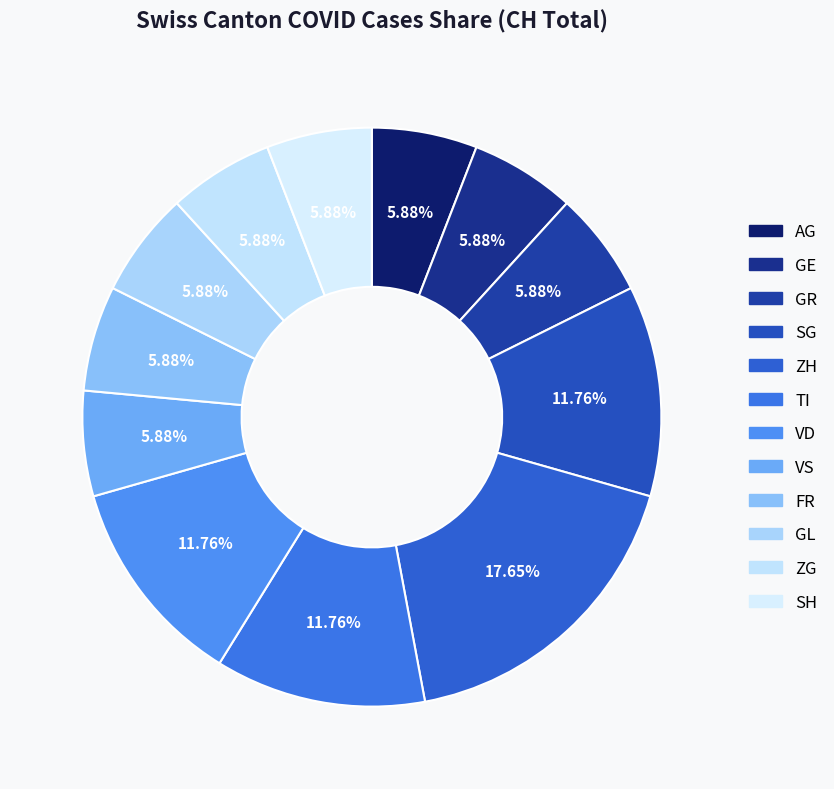

Is it true that VD is 12% of the pie?

True